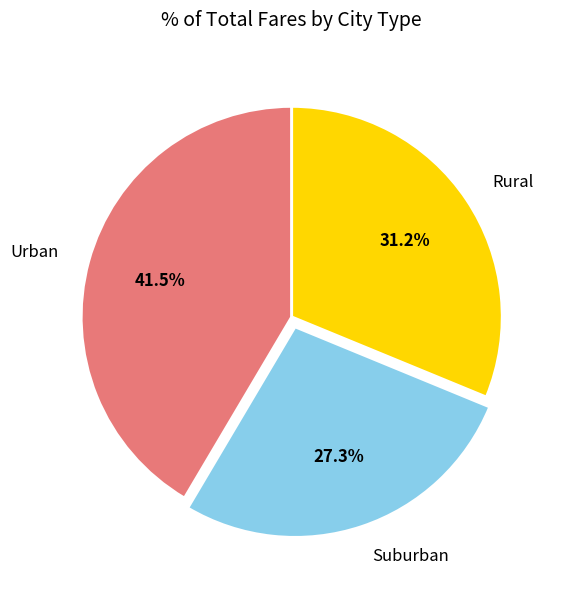

Count the number of slices in the pie.

3